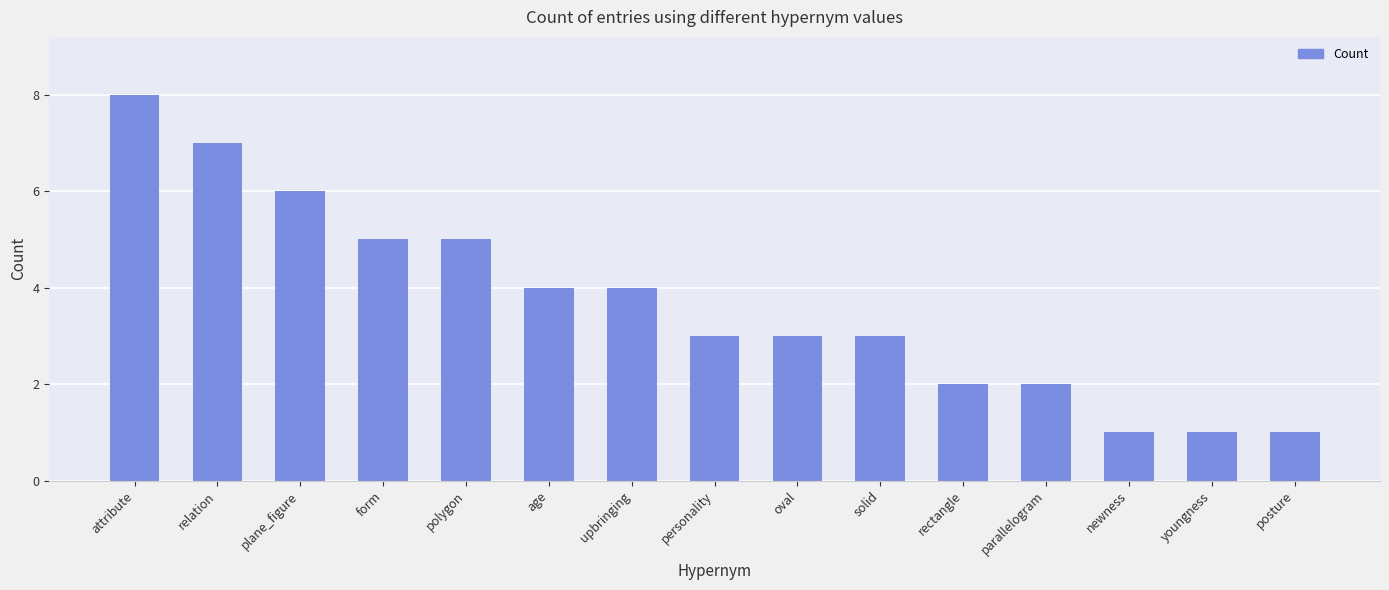

What is the sum of all values?

55